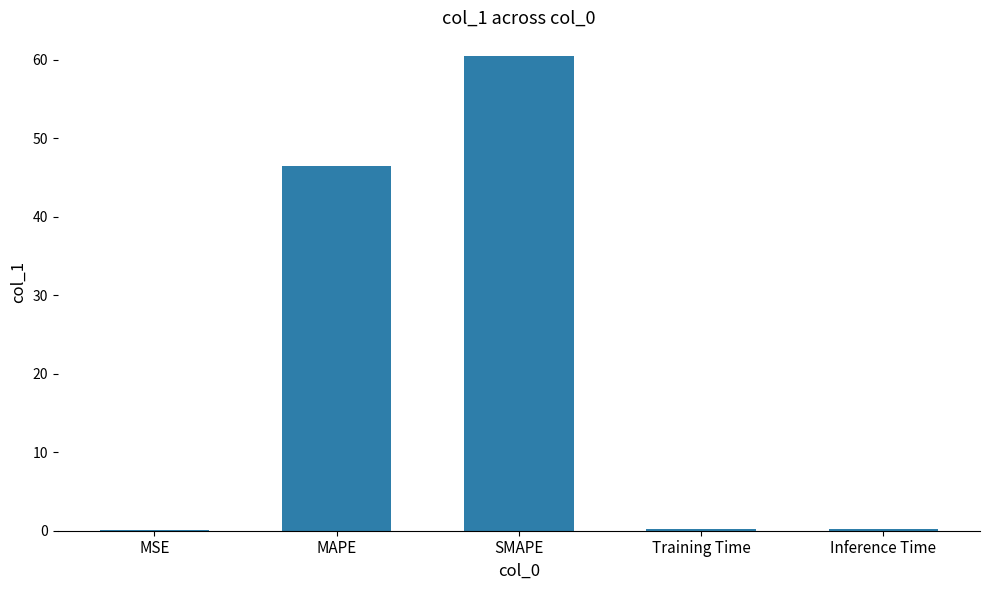

What is the change in value from SMAPE to Inference Time?

-60.3